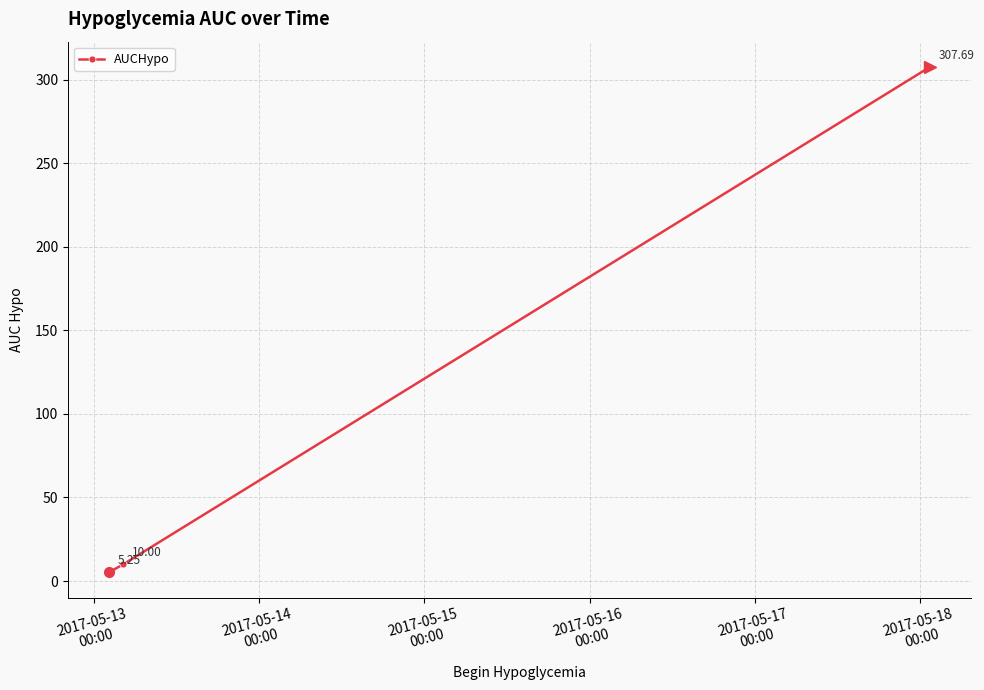

What is the sum of all values?

322.9